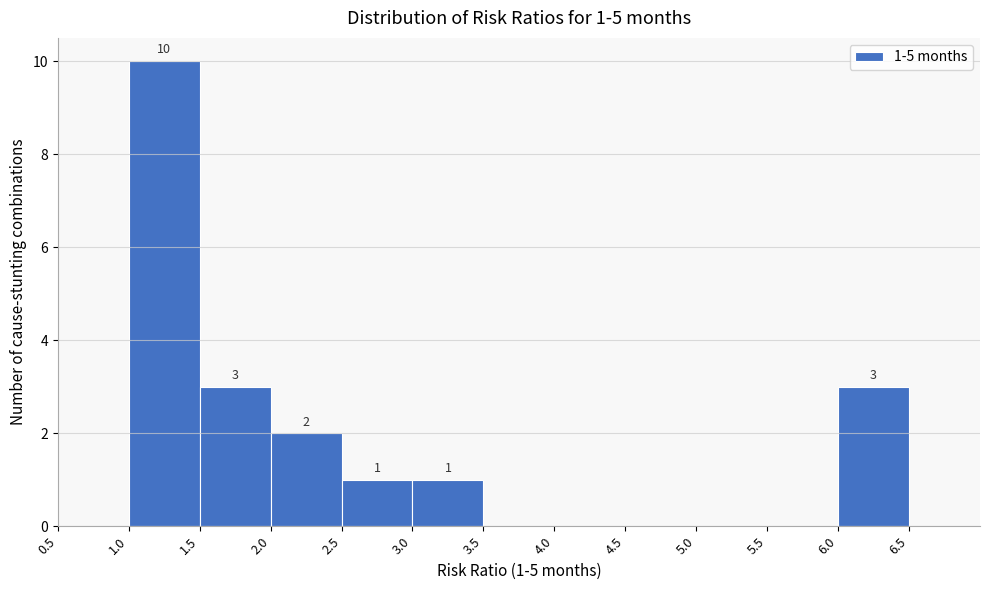

Which range on the x-axis has the tallest bar?

1.0 to 1.5